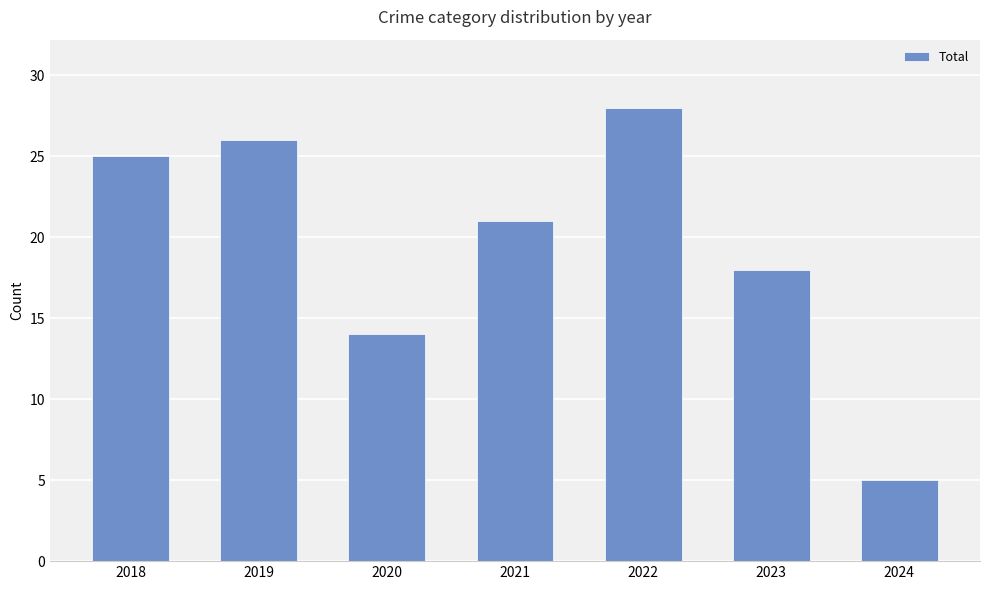

What is the greatest value displayed?

28